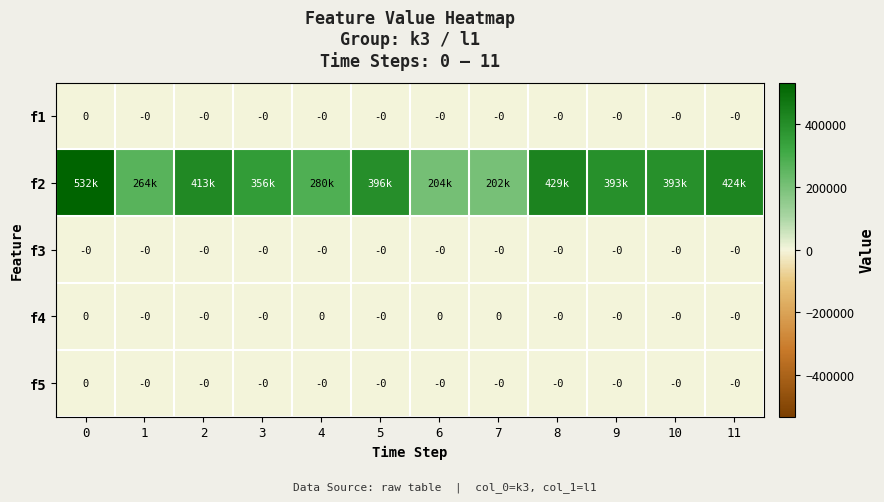

The value of f5 at 1 is -0.0. True or false?

True